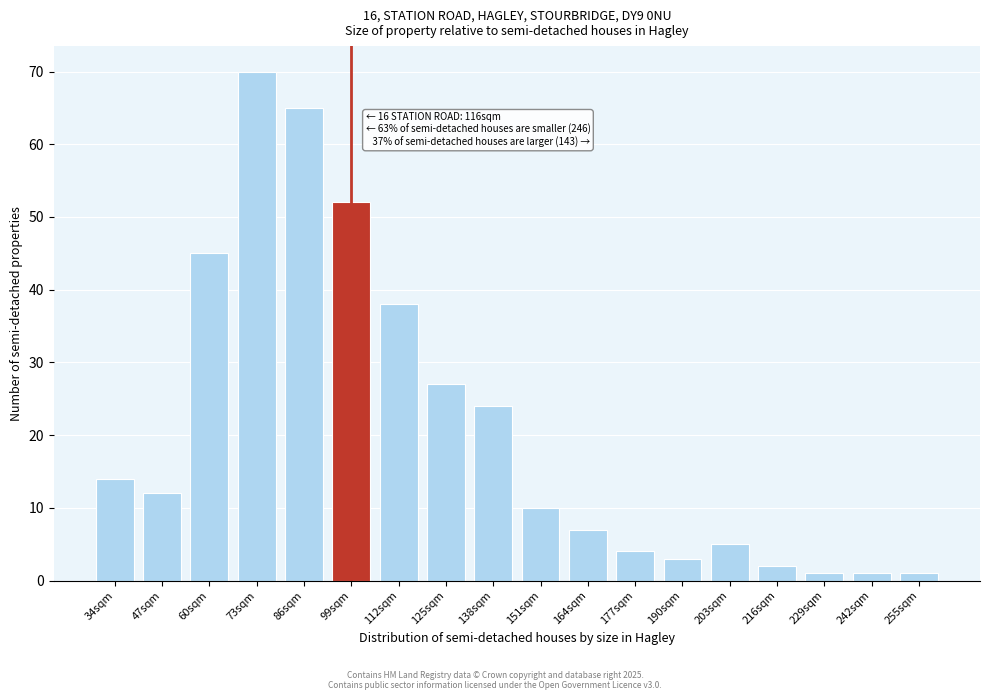

Reading left to right, extract all data points from this chart.

34sqm=14	47sqm=12	60sqm=45	73sqm=70	86sqm=65	99sqm=52	112sqm=38	125sqm=27	138sqm=24	151sqm=10	164sqm=7	177sqm=4	190sqm=3	203sqm=5	216sqm=2	229sqm=1	242sqm=1	255sqm=1